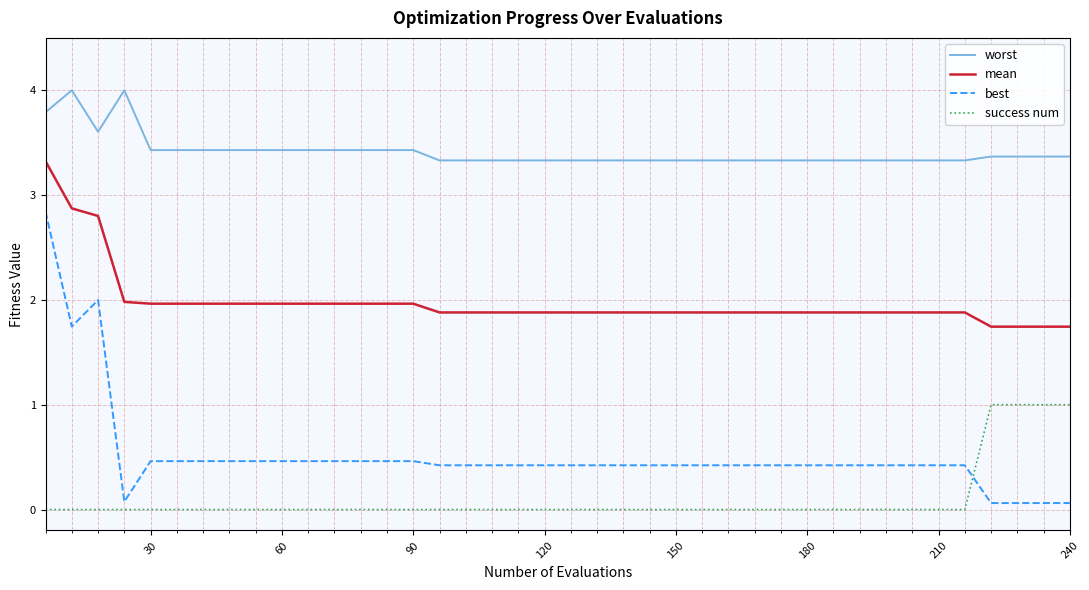

What are all the series names shown in the legend?

worst, mean, best, success num